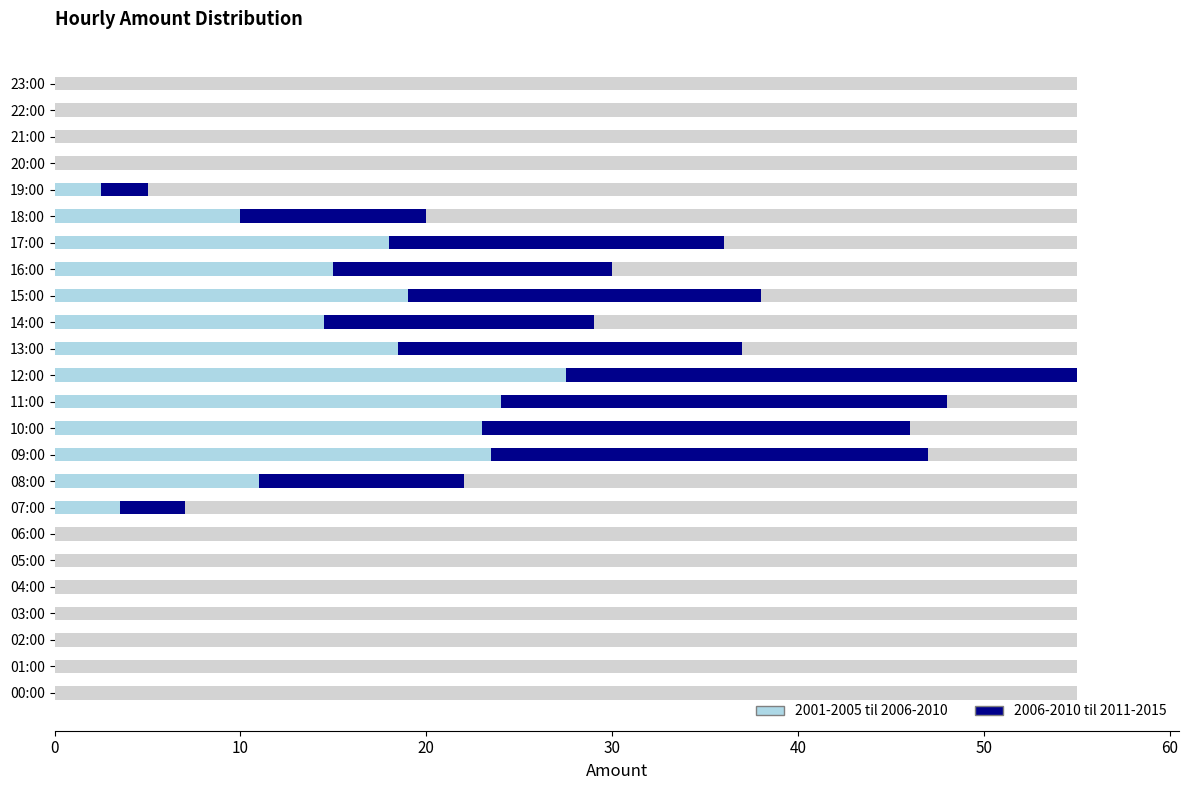

Reading left to right, transcribe all the data shown in this chart.

00:00=0	01:00=0	02:00=0	03:00=0	04:00=0	05:00=0	06:00=0	07:00=7	08:00=22	09:00=47	10:00=46	11:00=48	12:00=55	13:00=37	14:00=29	15:00=38	16:00=30	17:00=36	18:00=20	19:00=5	20:00=0	21:00=0	22:00=0	23:00=0